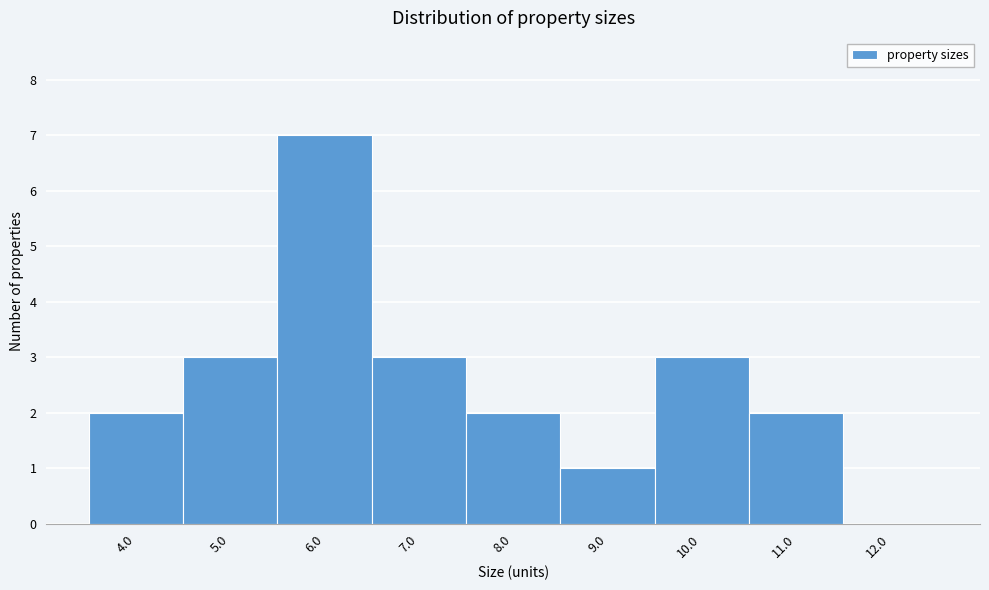

Reading left to right, list all the values displayed in this chart.

4.0=2	5.0=3	6.0=7	7.0=3	8.0=2	9.0=1	10.0=3	11.0=2	12.0=0